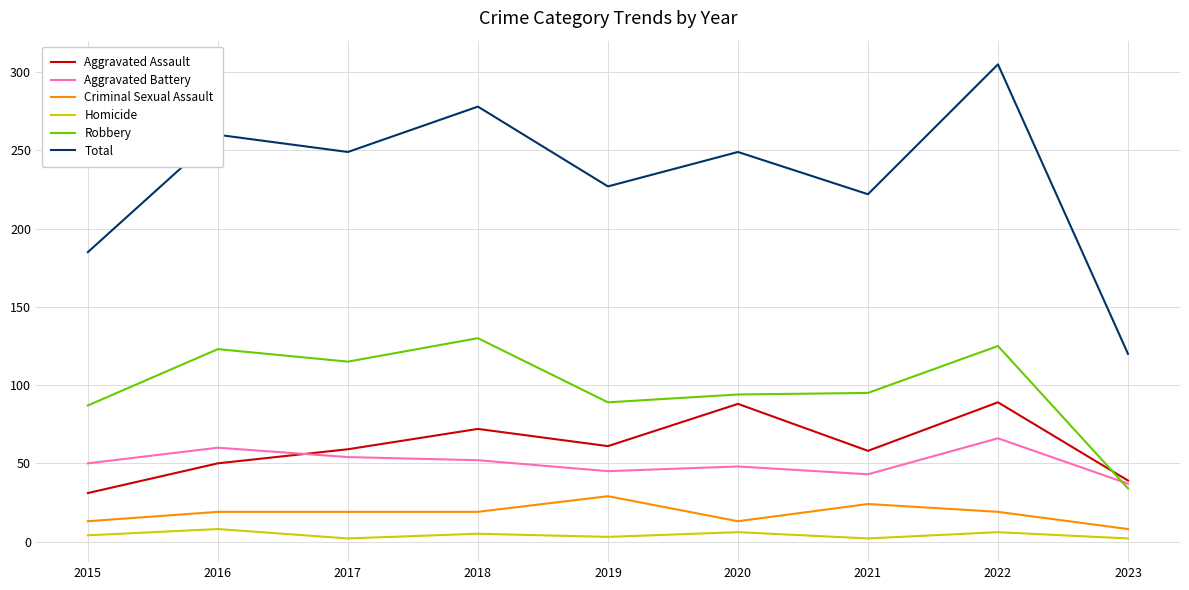

True or false: Criminal Sexual Assault has a value of 5 at 2018.

False